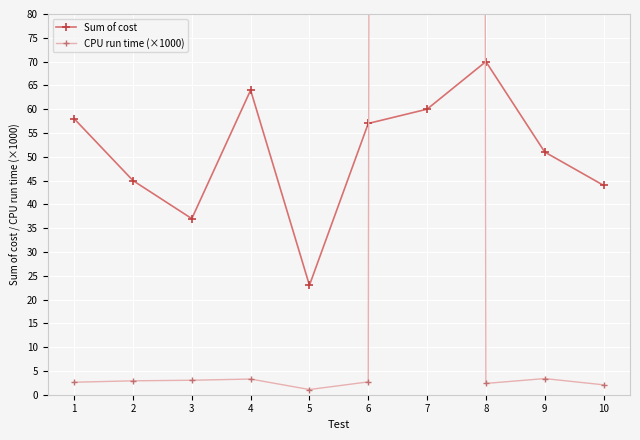

How many categories are shown in the chart?

10